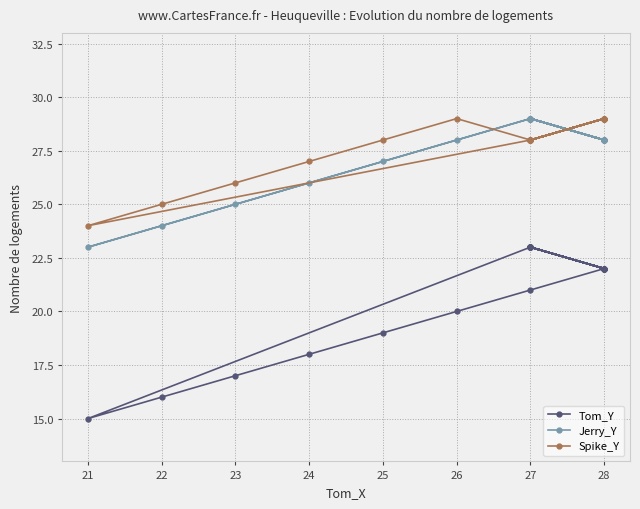

Which category has the lowest value across all series?

21